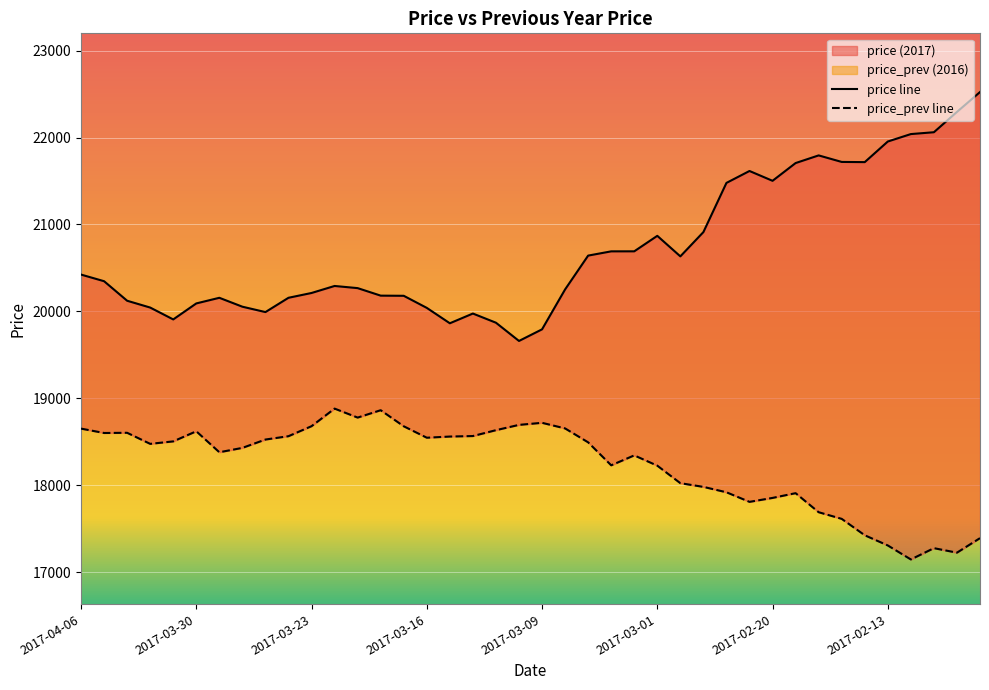

In price line, how many points are lower than both neighbors (excluding endpoints)?

7